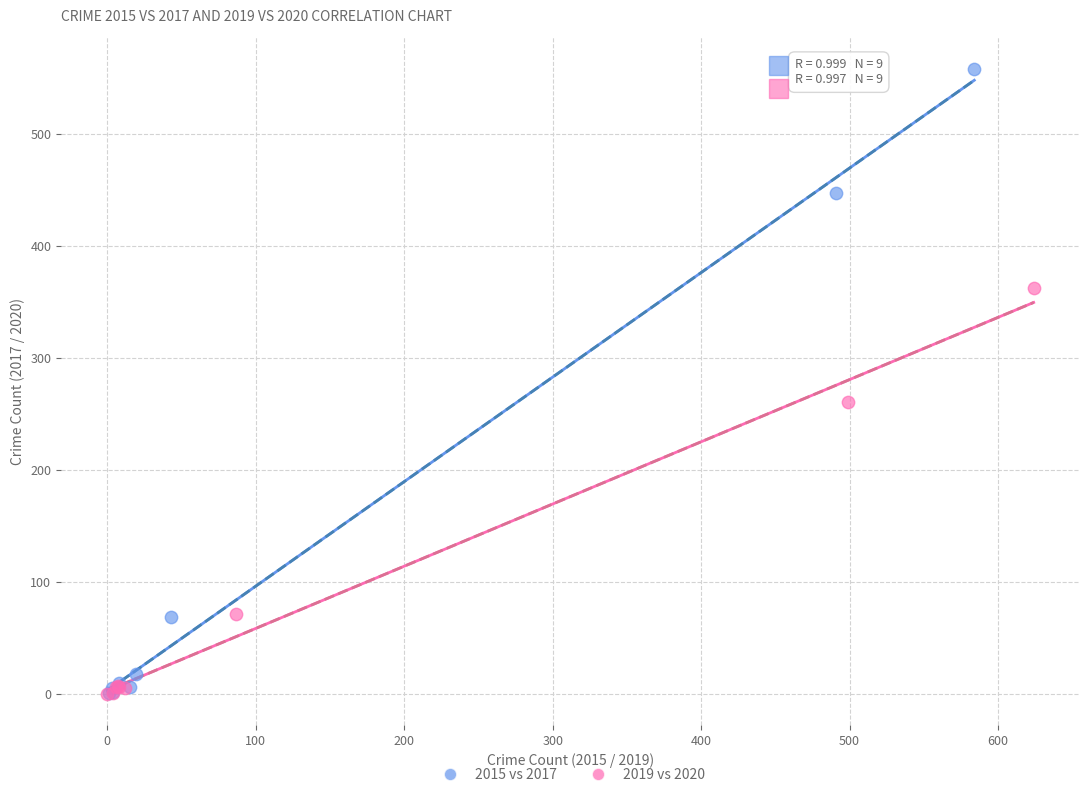

Which series has the widest spread of Y values?

2015 vs 2017